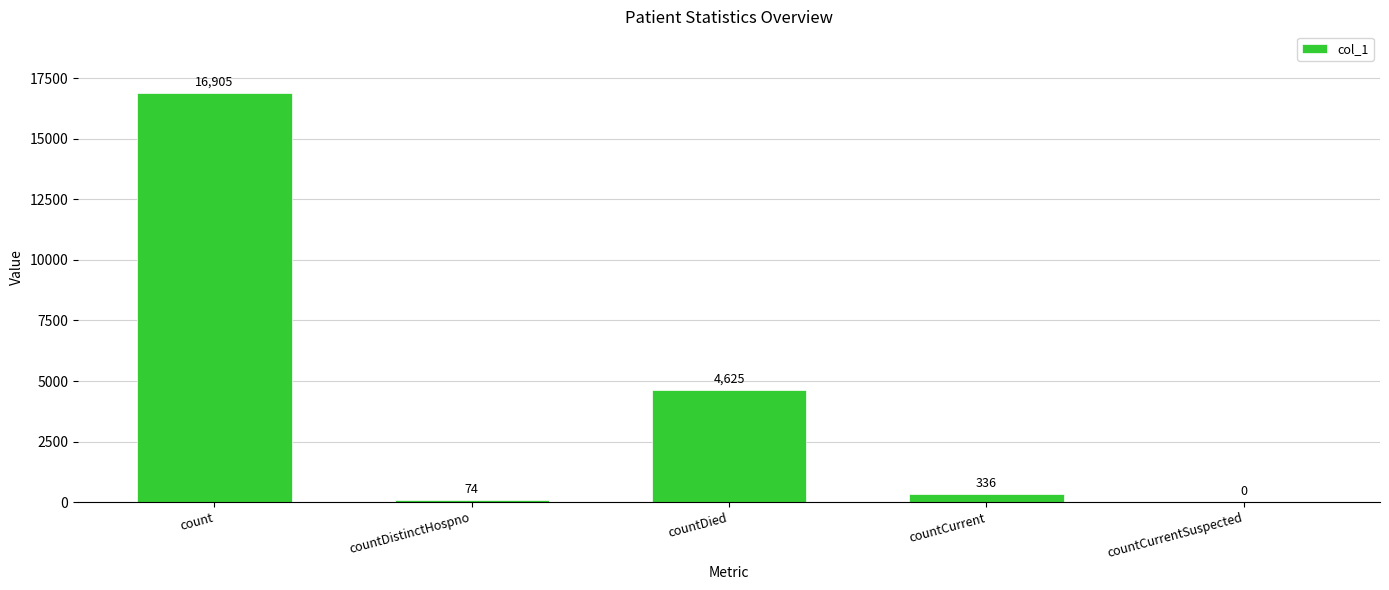

What is the sum of the values at countCurrent and countDistinctHospno?

410